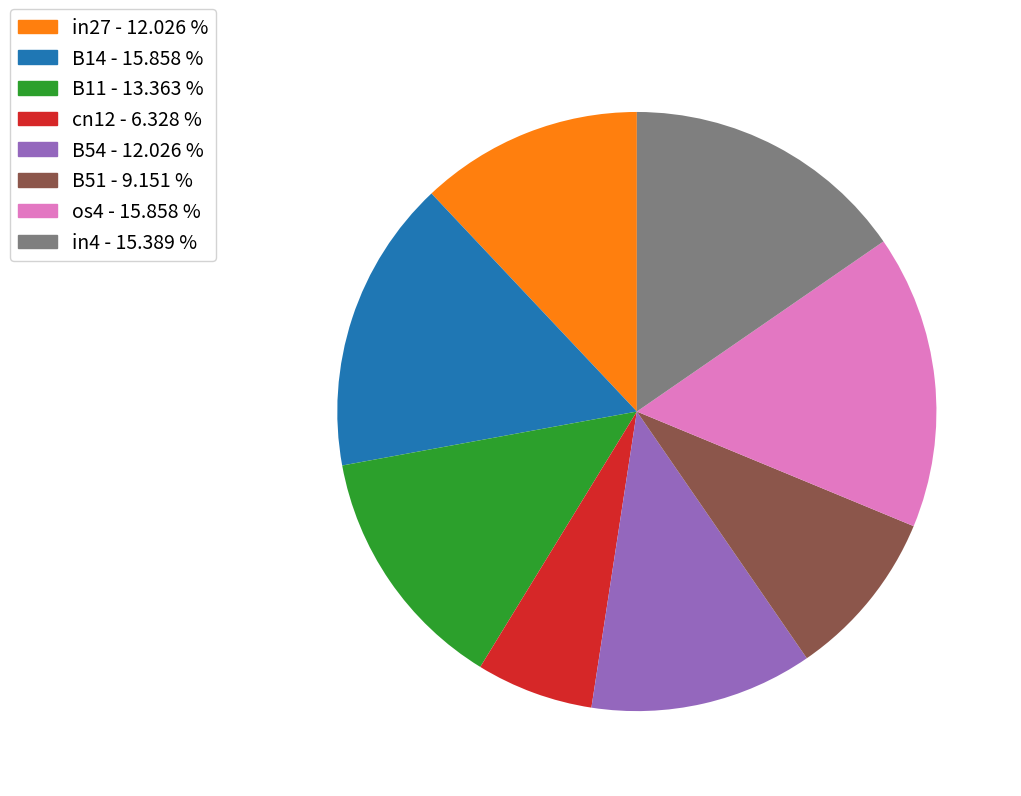

Is there a majority slice in this chart?

No